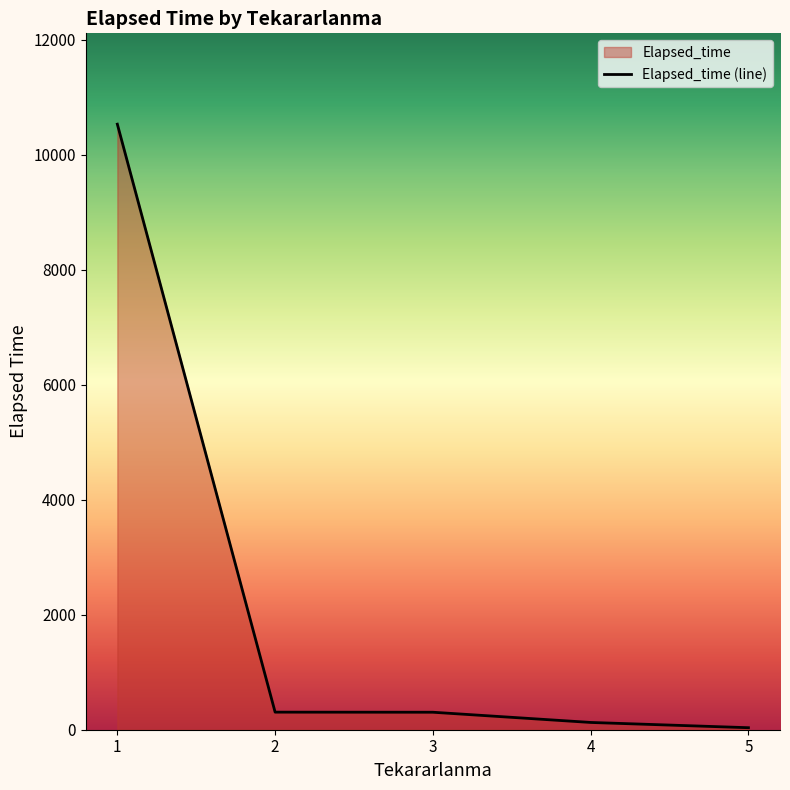

At which label does the data first exceed 304?

1